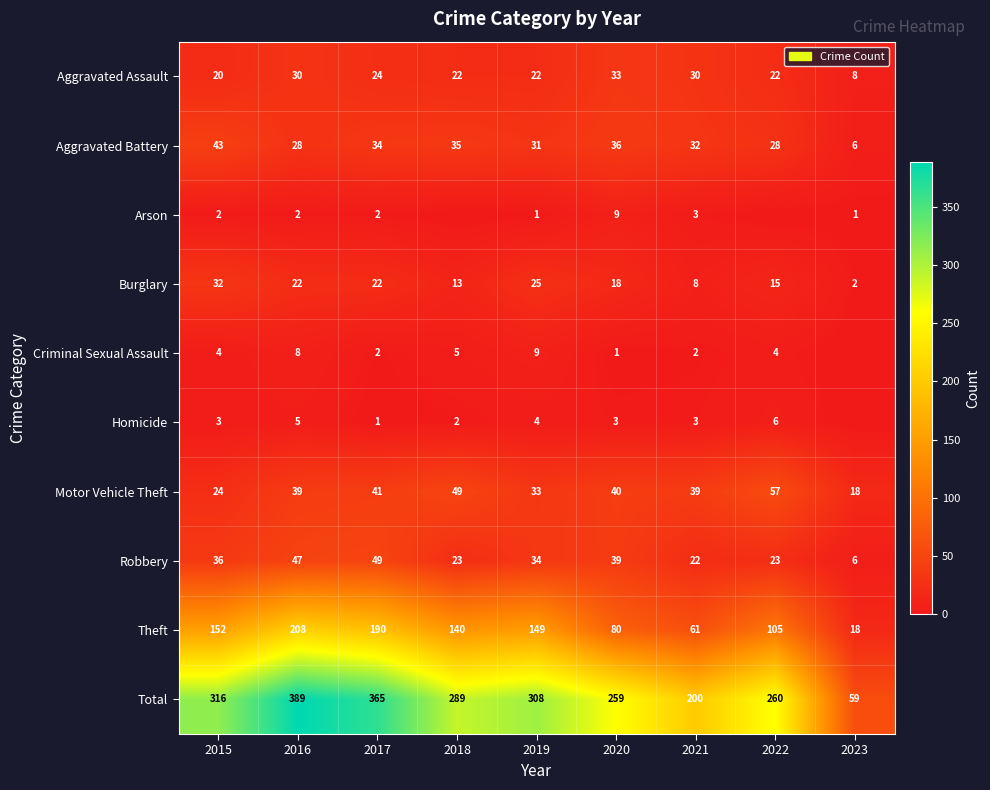

At how many categories does at least one series exceed 193?

8